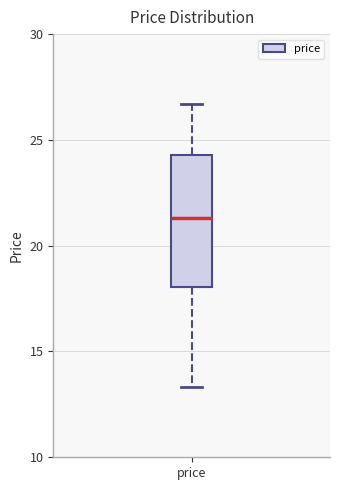

Transcribe this box plot: give where the median line is, the range the box spans, and where the two whiskers end, as read against the y-axis. The values are not printed on the chart, so give them approximately, as read against the axis.

median 21.5, box 18.0 to 24.5, whiskers 13.5 to 26.5